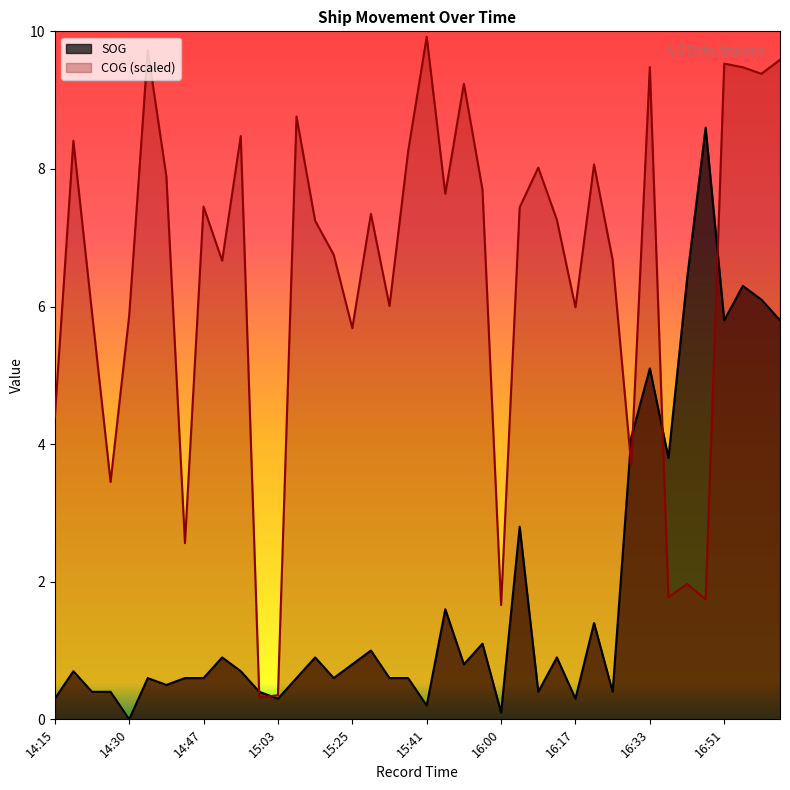

Which series has the widest spread of values?

COG (scaled)